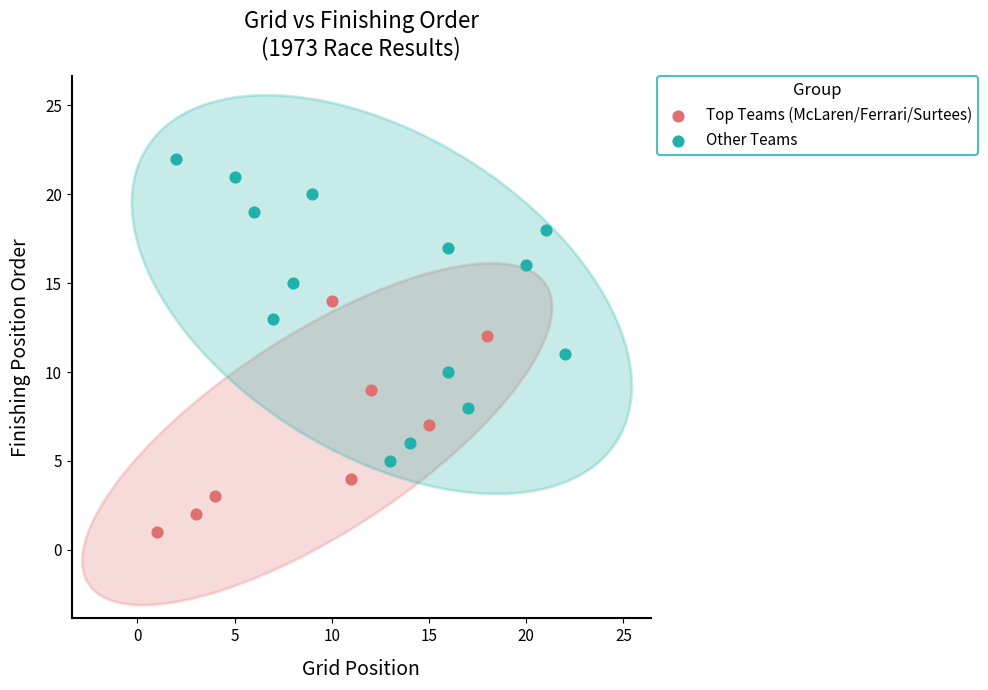

Which series contains the highest Y value?

Other Teams